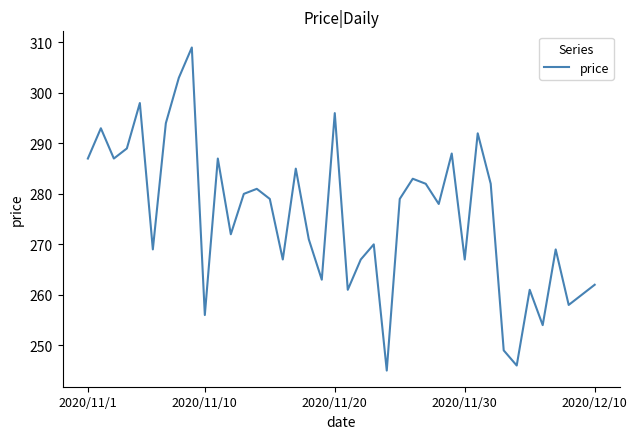

What is the maximum value shown in the chart?

309